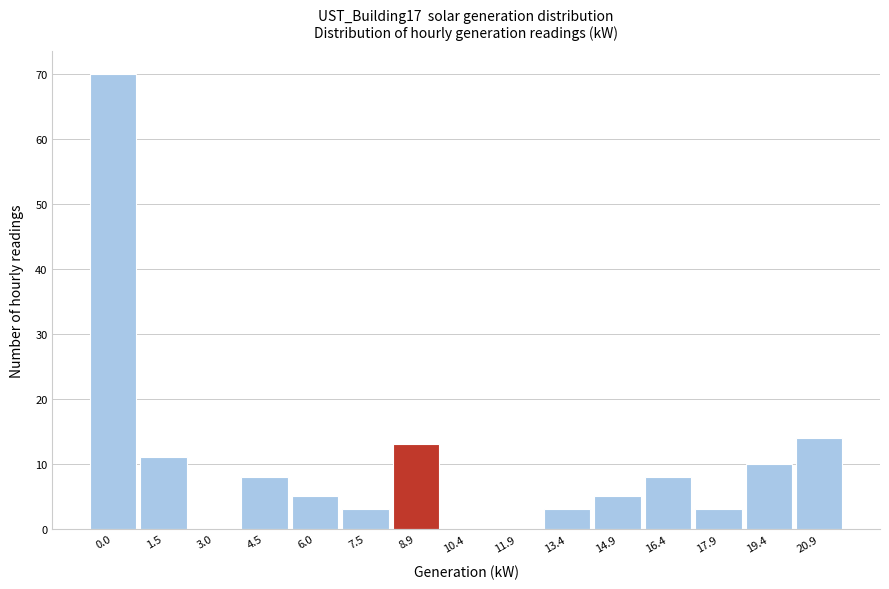

Reading left to right, what are all the values shown in this chart?

0.0=70	1.5=11	3.0=0	4.5=8	6.0=5	7.5=3	8.9=13	10.4=0	11.9=0	13.4=3	14.9=5	16.4=8	17.9=3	19.4=10	20.9=14